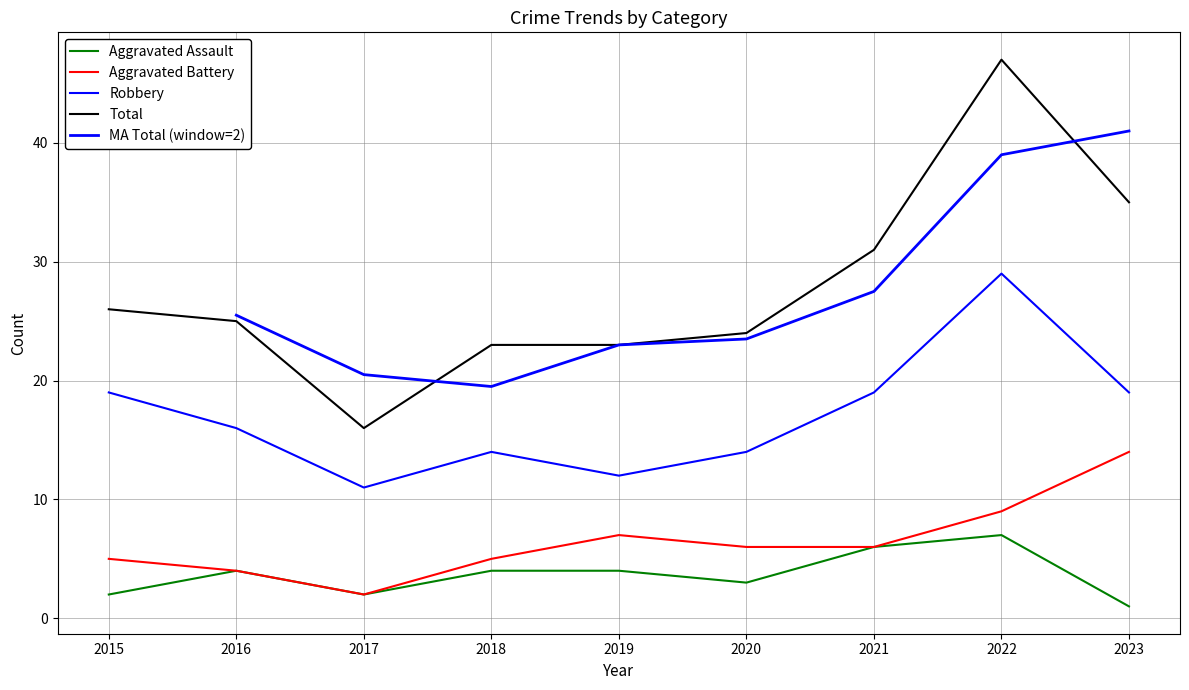

The value of Aggravated Battery at 2017 is 2. True or false?

True